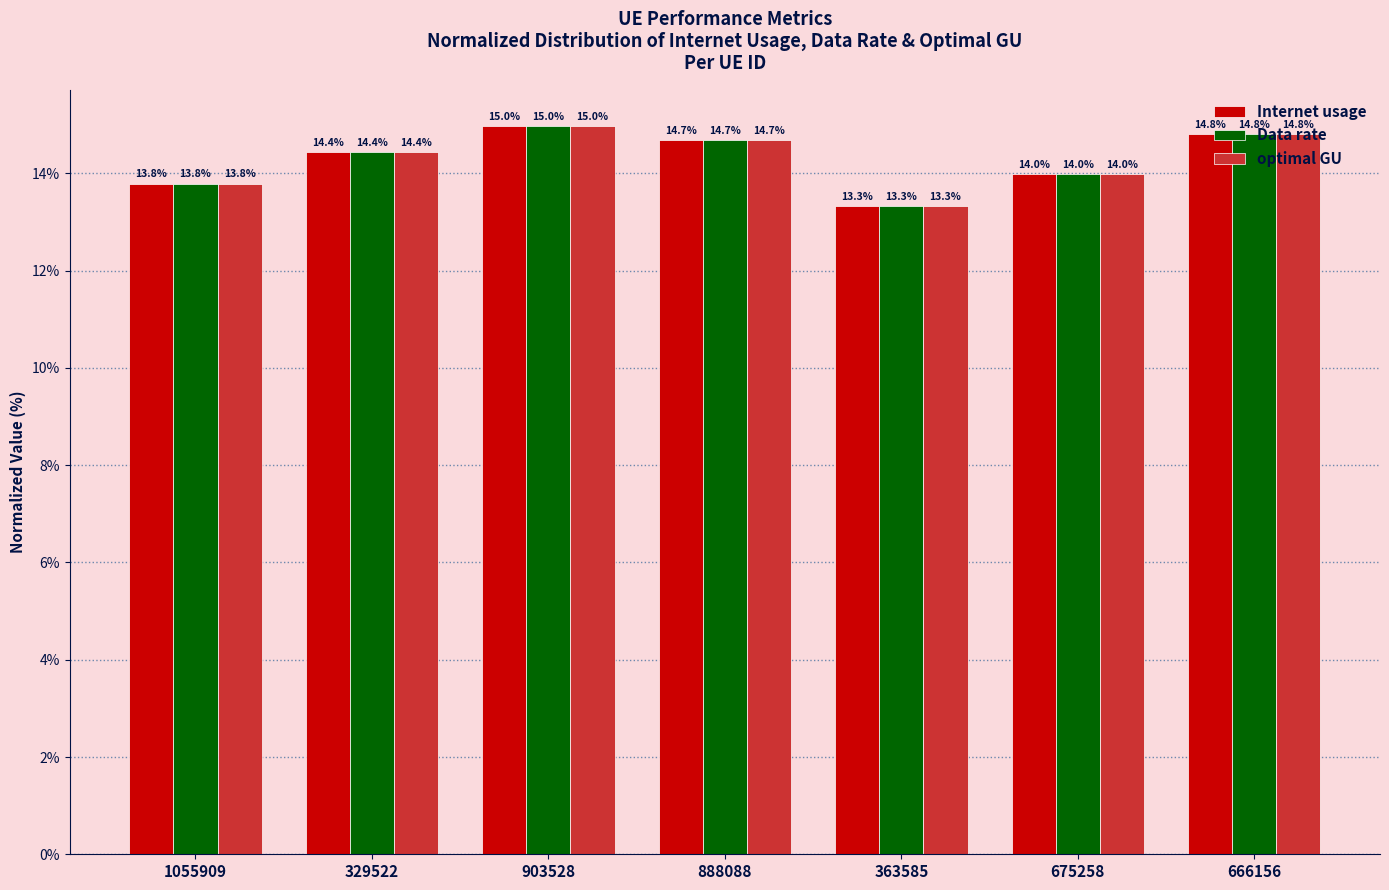

How many bars are there in total?

21